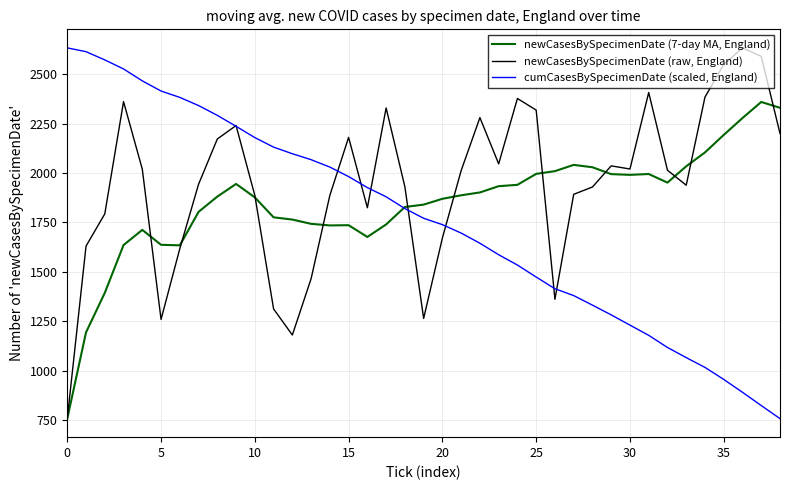

True or false: newCasesBySpecimenDate (7-day MA, England) and cumCasesBySpecimenDate (scaled, England) intersect in this chart.

True